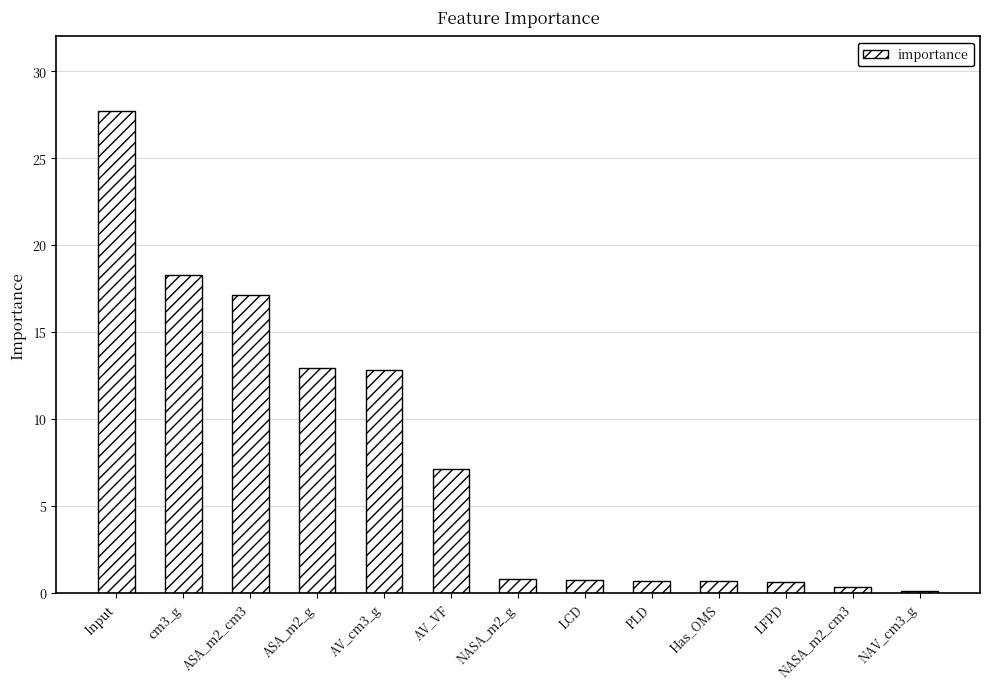

What is the difference between the values at NASA_m2_cm3 and LFPD?

0.3